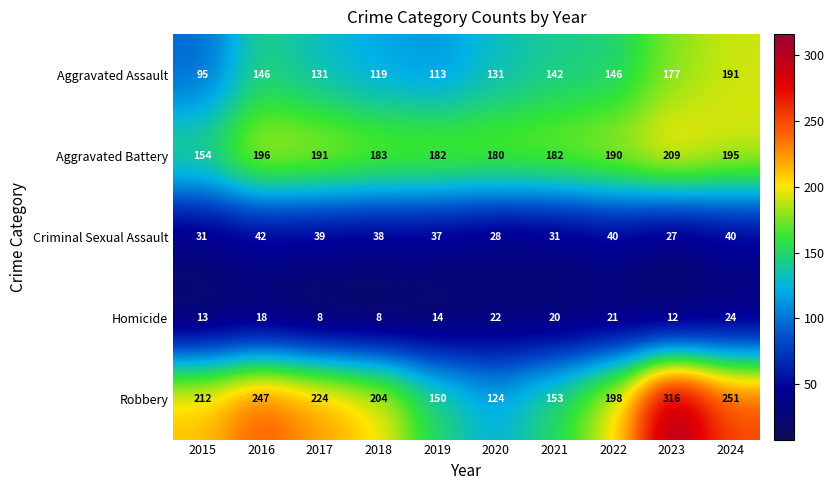

The value of Criminal Sexual Assault at 2022 is 40. True or false?

True